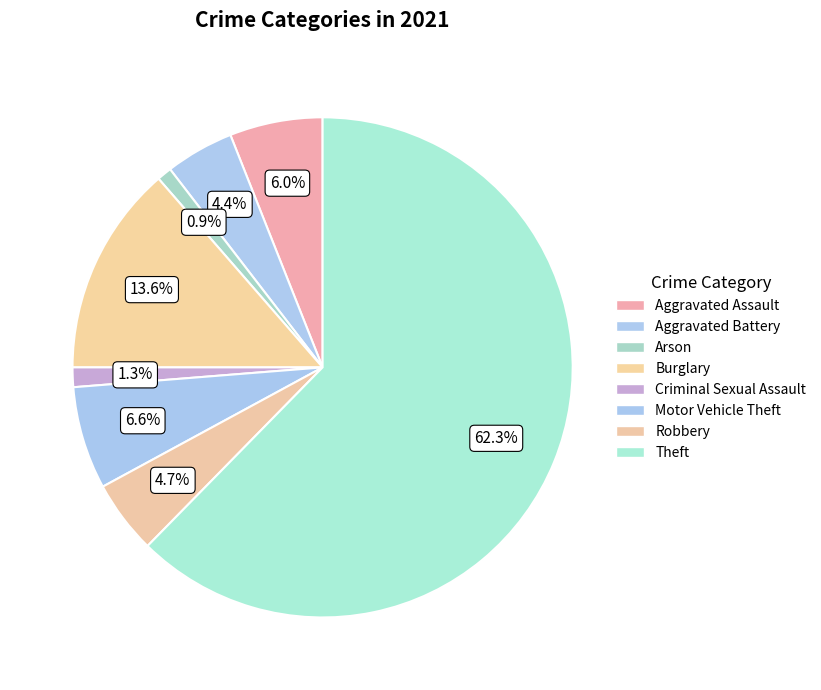

How many slices are in this pie chart?

8